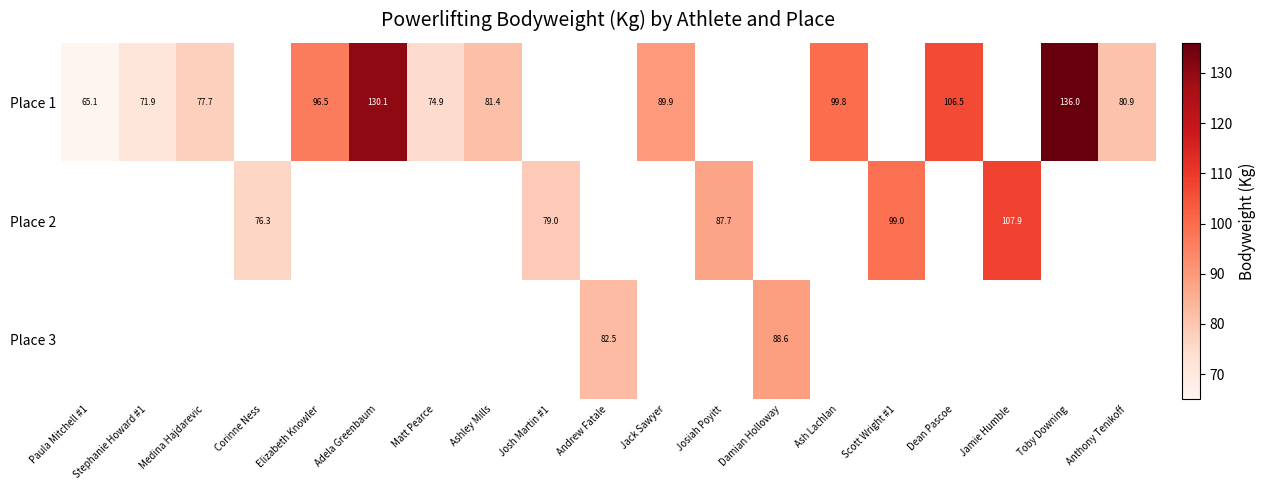

True or false: Place 1 has a value of 80.9 at Anthony Tenikoff.

True